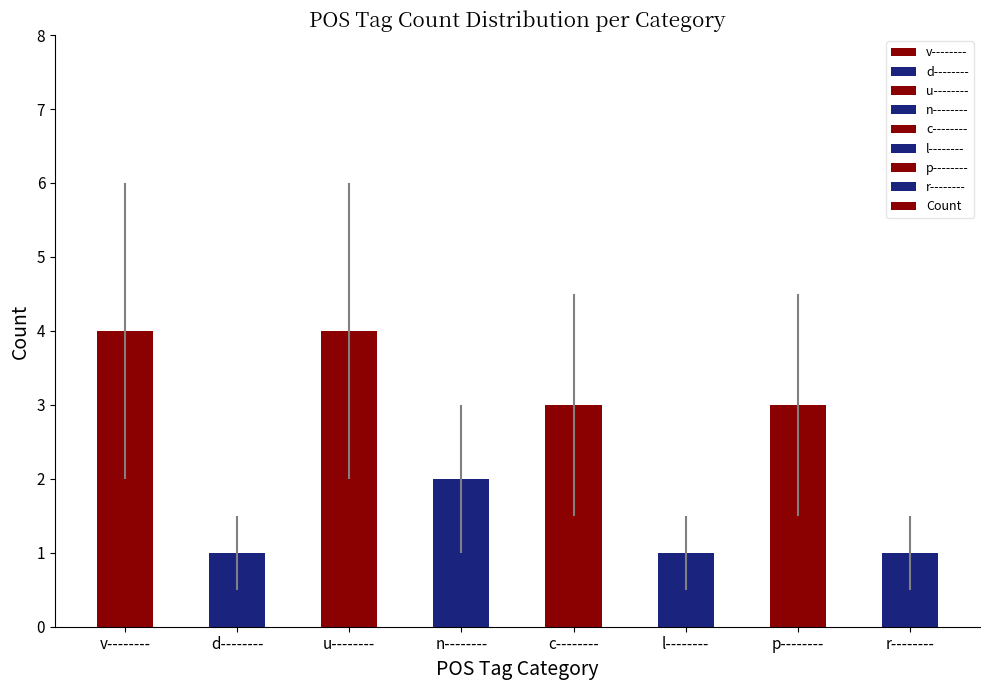

What is the greatest value displayed?

4